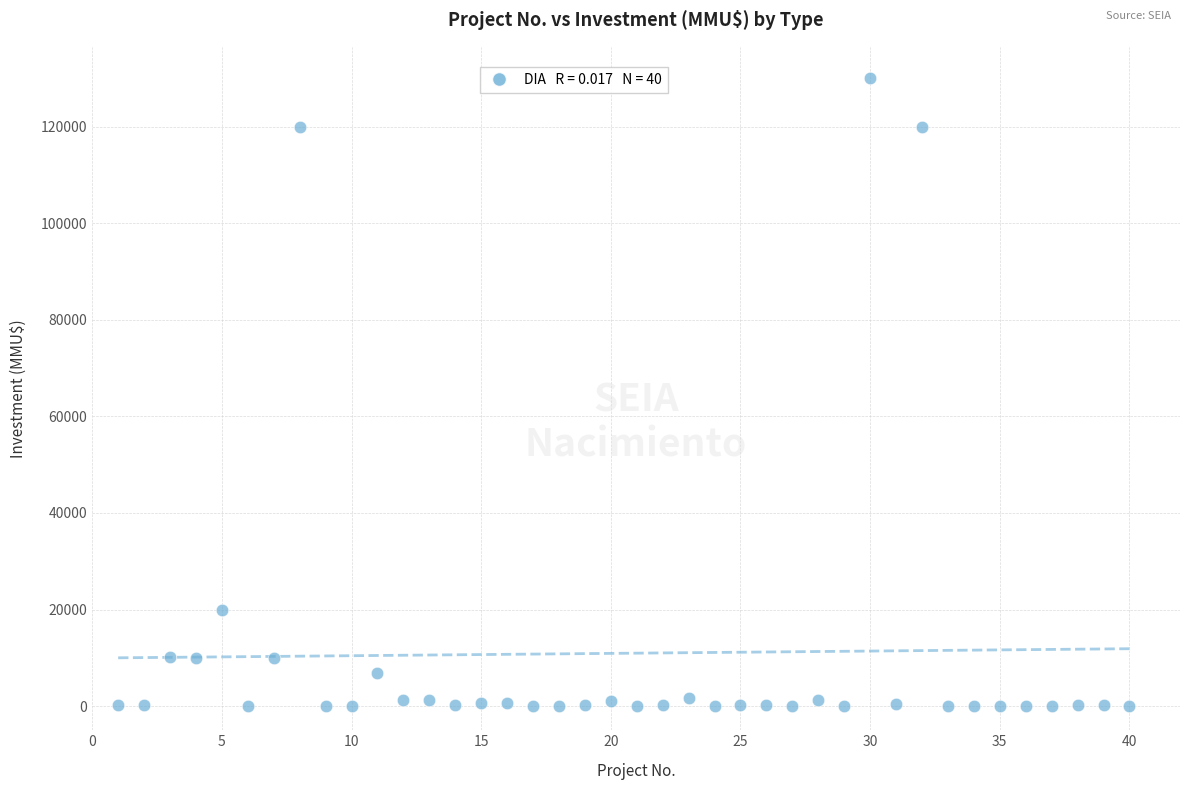

What is the range of X values (max minus min)?

39